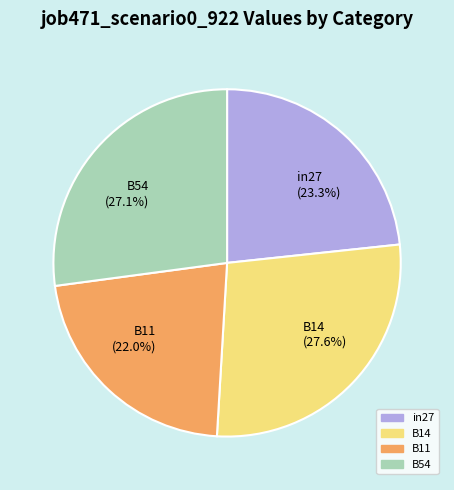

Does B11 (22.0%) account for over 50% of the chart?

No